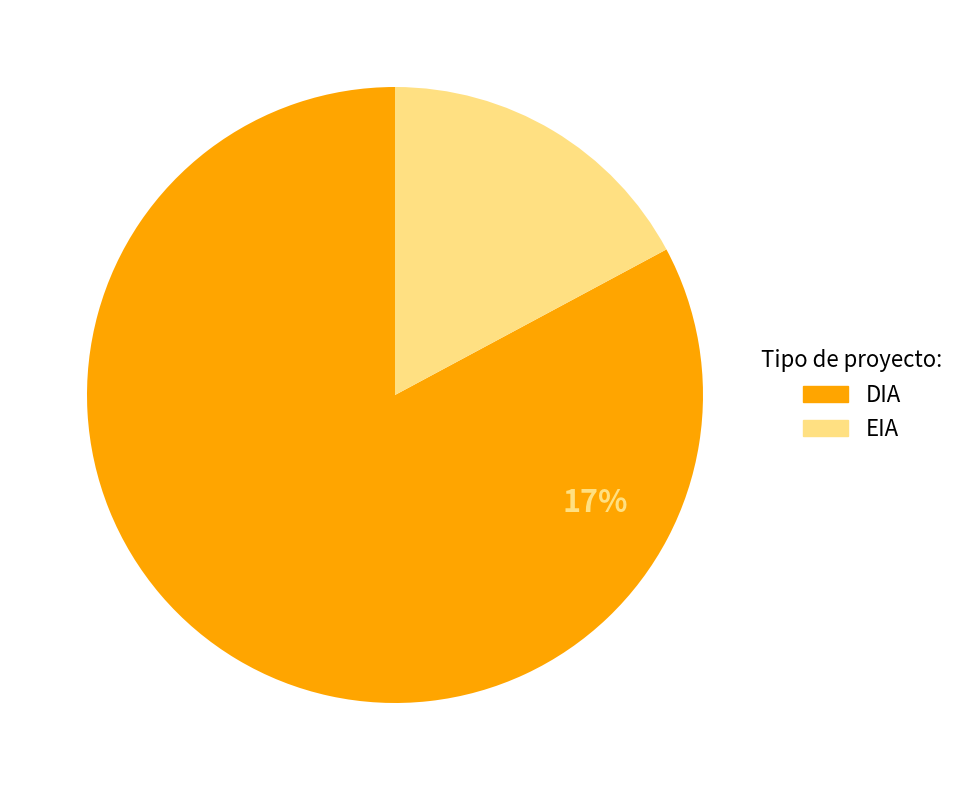

Does DIA account for over 50% of the chart?

Yes